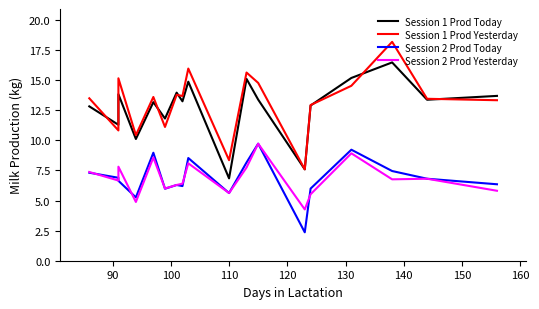

Where is Session 1 Prod Today nearest to the value 11?

90